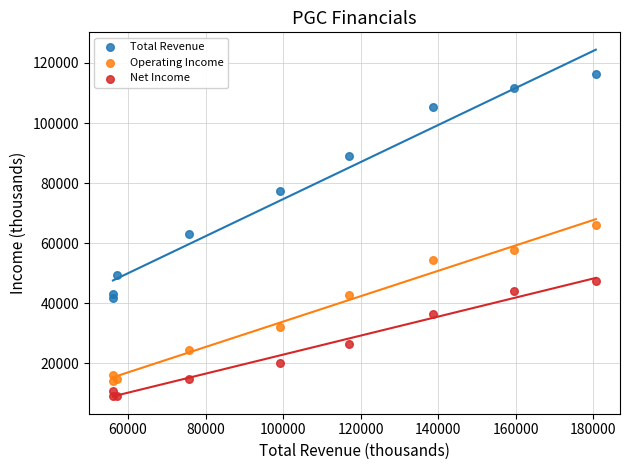

Which series has the widest spread of Y values?

Total Revenue